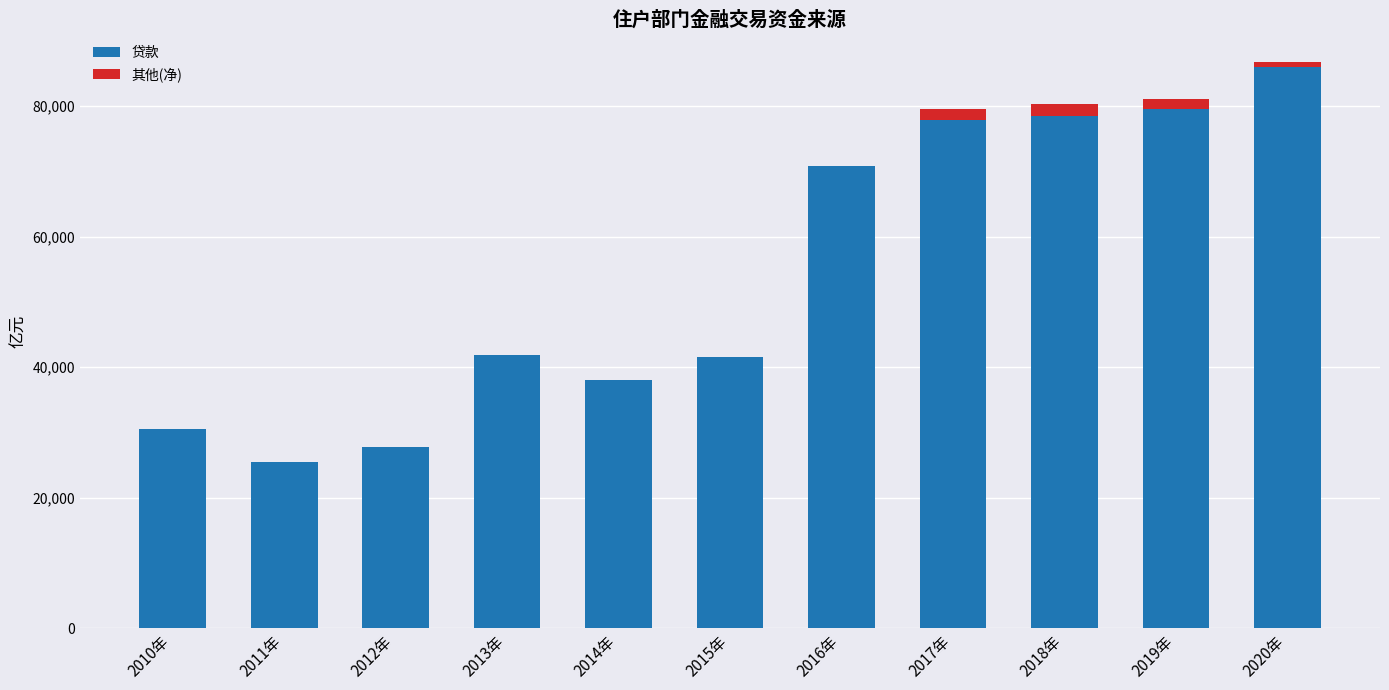

What is the sum of all 贷款 values?

597953.6